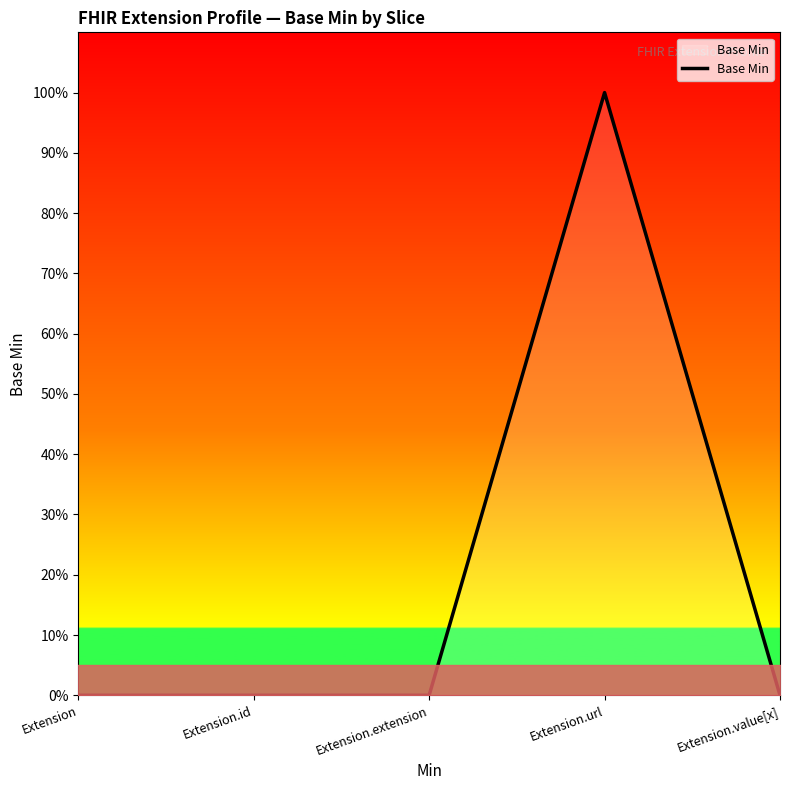

Is this an area chart (filled region under the line)?

Yes